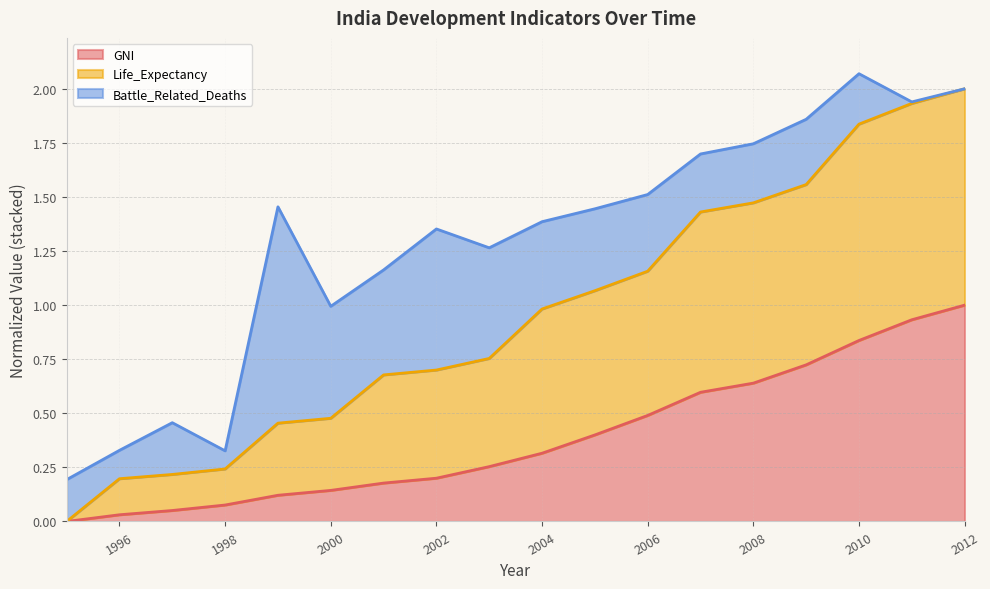

What is the highest value of the GNI series?

1.0